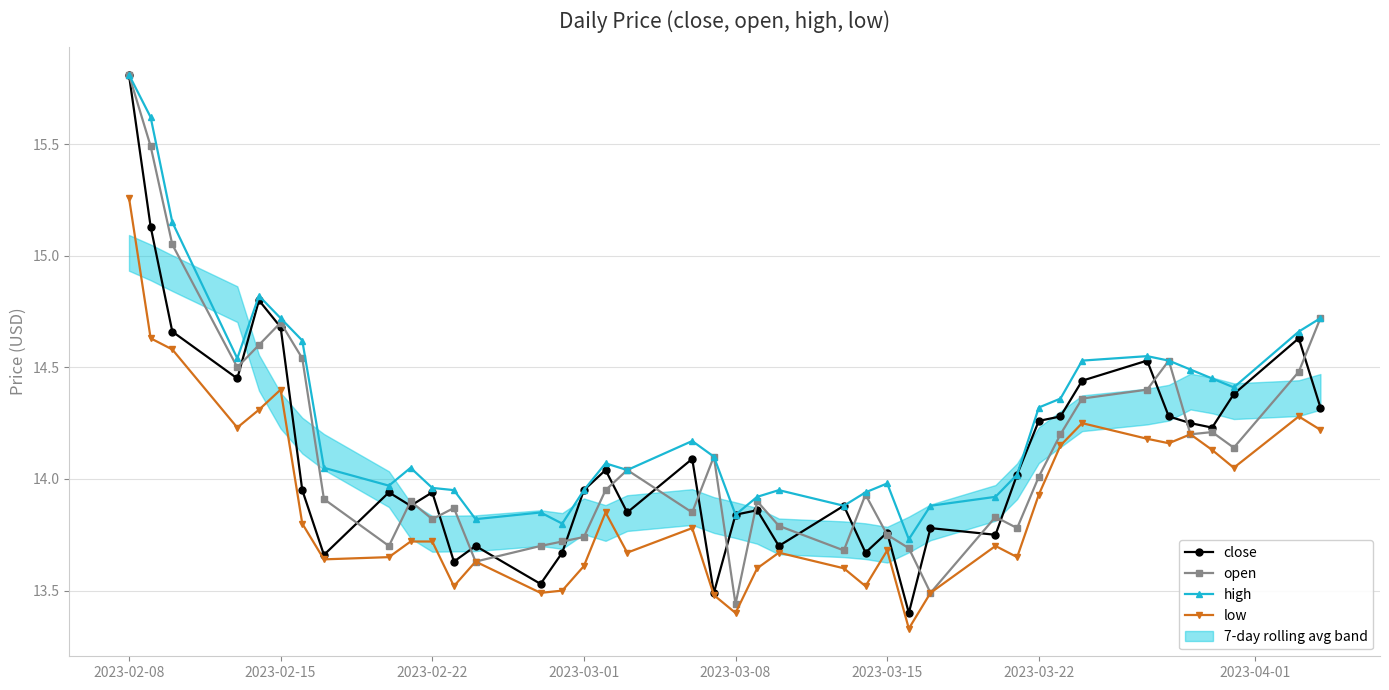

True or false: low and high cross at least once.

False